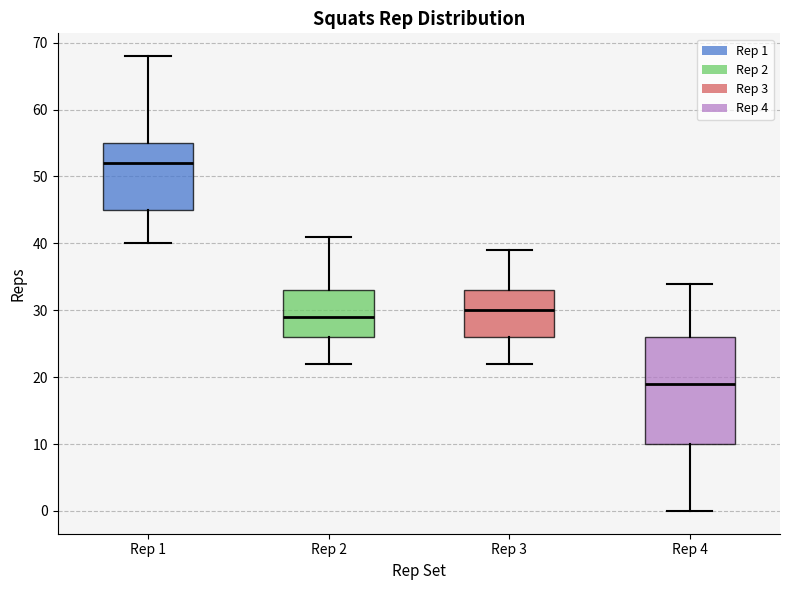

Where is the lower edge of the box for Rep 3 on the y-axis? The values are not printed on the chart, so give them approximately, as read against the axis.

26